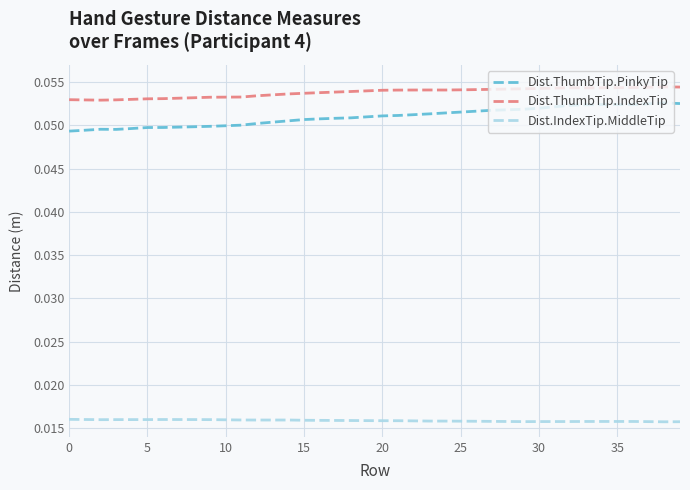

Which series has the largest range (max minus min)?

Dist.ThumbTip.PinkyTip